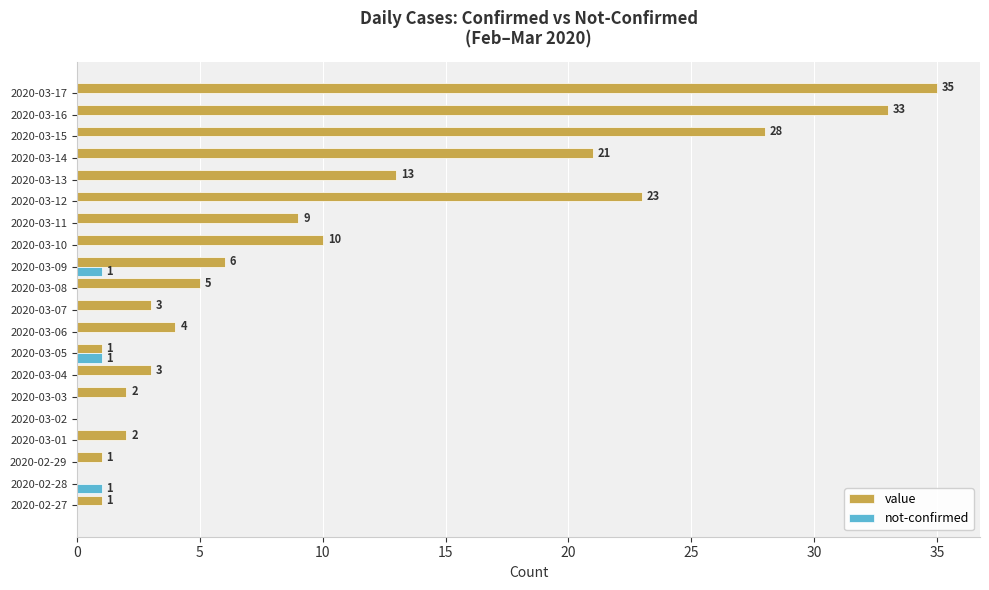

Is the value of value at 2020-03-07 greater than the value of not-confirmed at 2020-03-09?

Yes